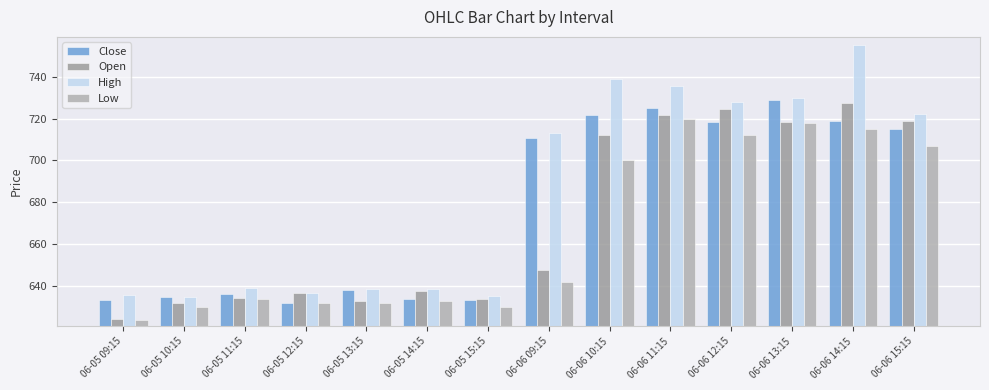

At which label does Low reach its peak?

06-06 11:15